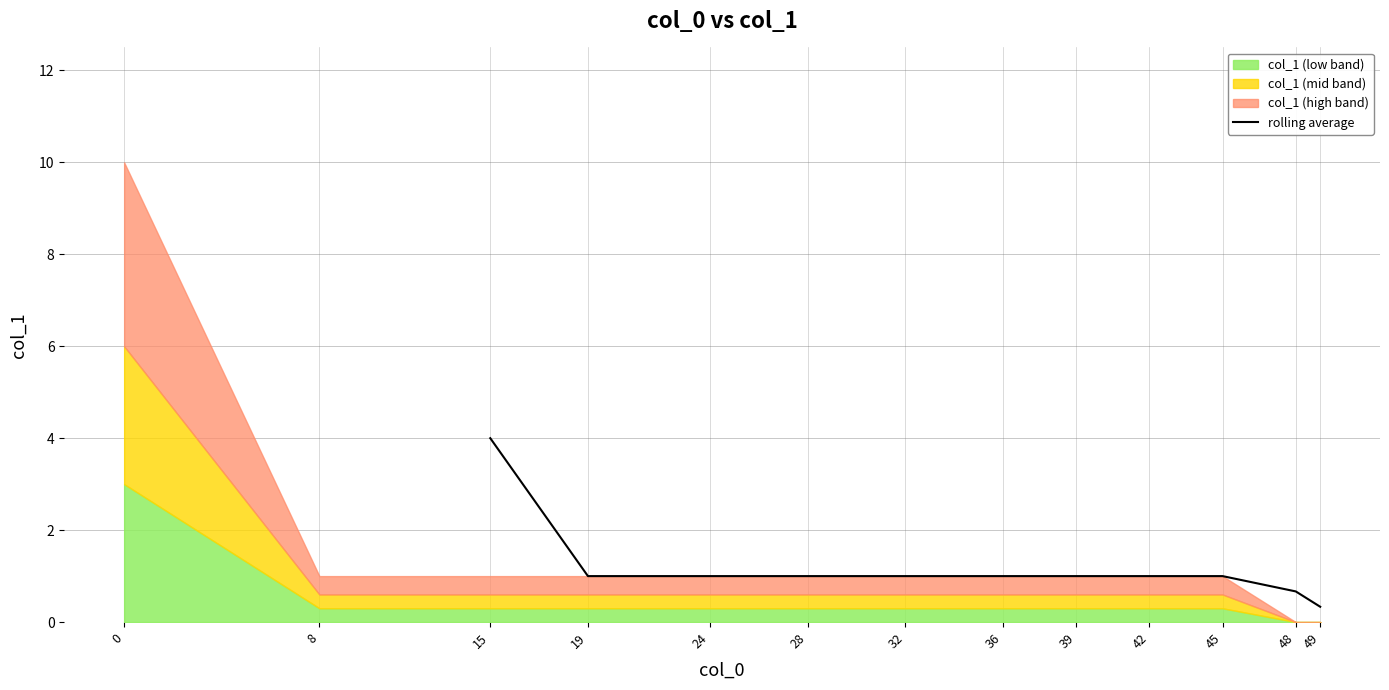

What is the lowest value of the rolling average series?

0.3